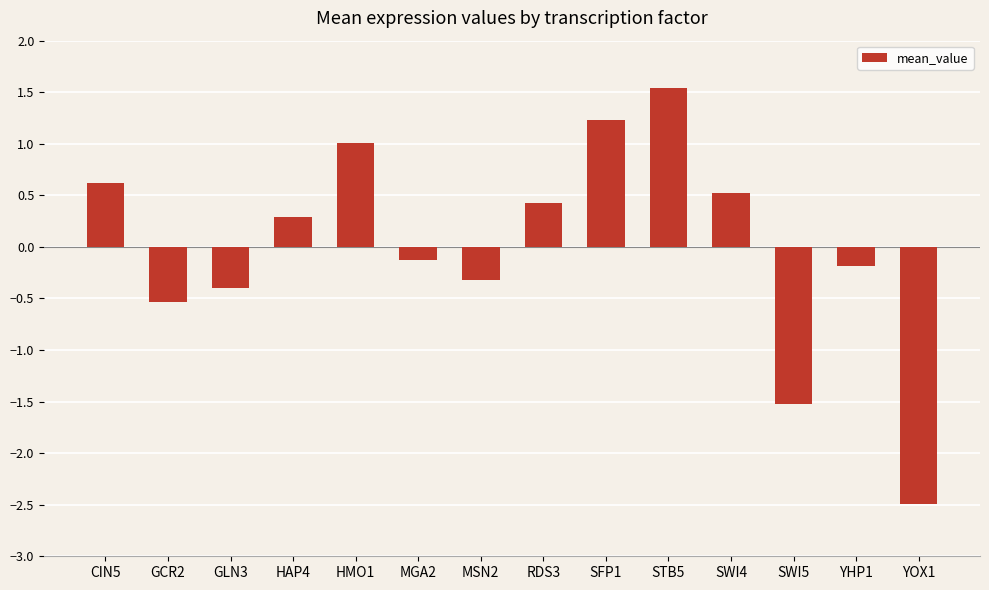

Rank the categories by value from lowest to highest.

YOX1, SWI5, GCR2, GLN3, MSN2, YHP1, MGA2, HAP4, RDS3, SWI4, CIN5, HMO1, SFP1, STB5